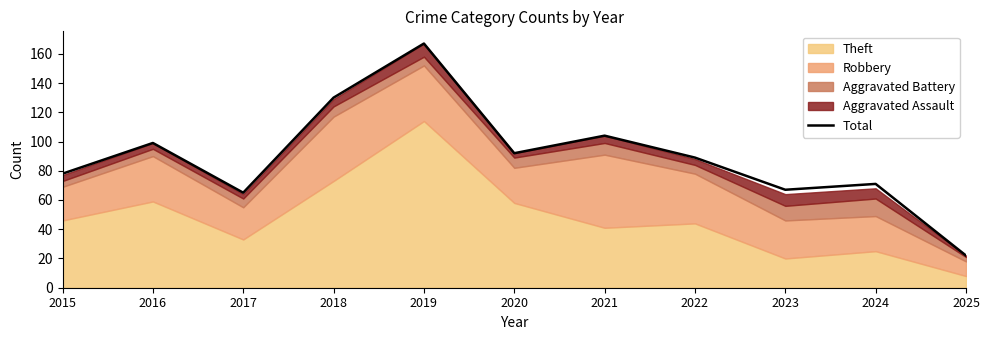

What is the average value?

89